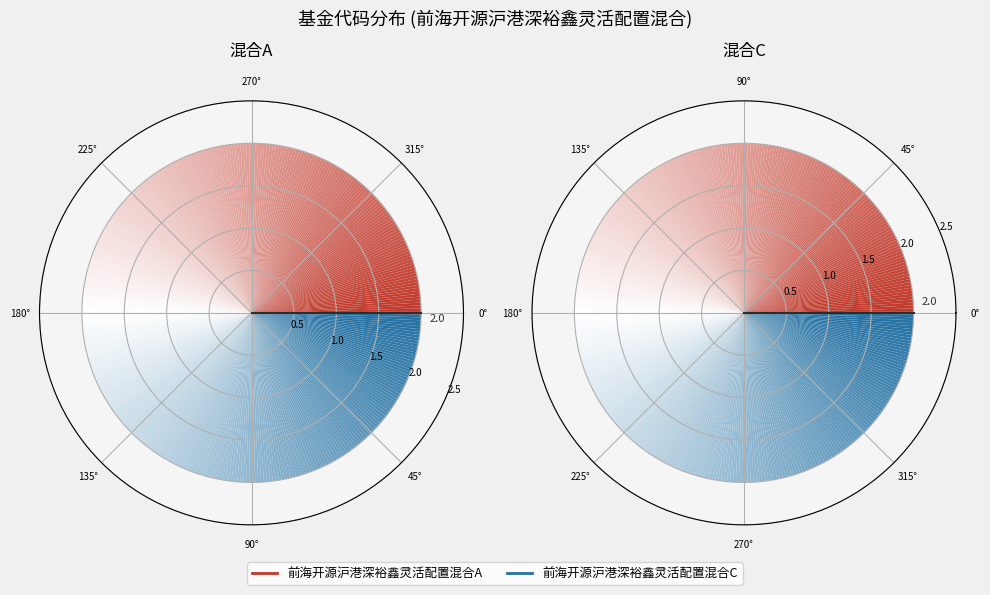

Which series has the largest range (max minus min)?

前海开源沪港深裕鑫灵活配置混合A